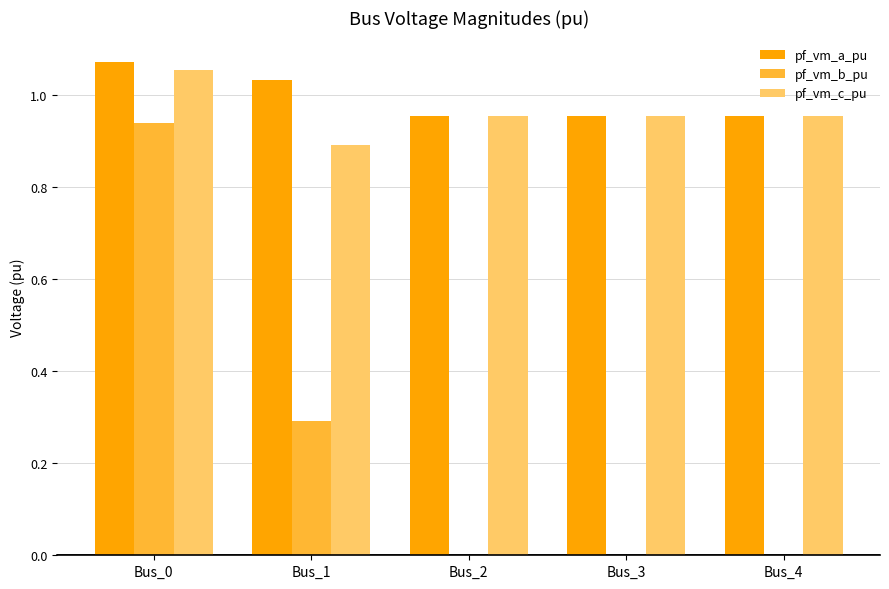

At which category does the chart reach its peak across all series?

Bus_0